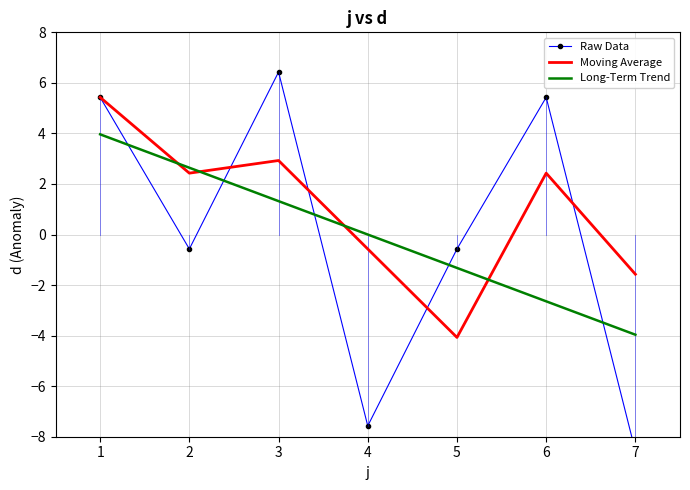

What is the difference between the second highest and minimum values in the Raw Data series?

14.0